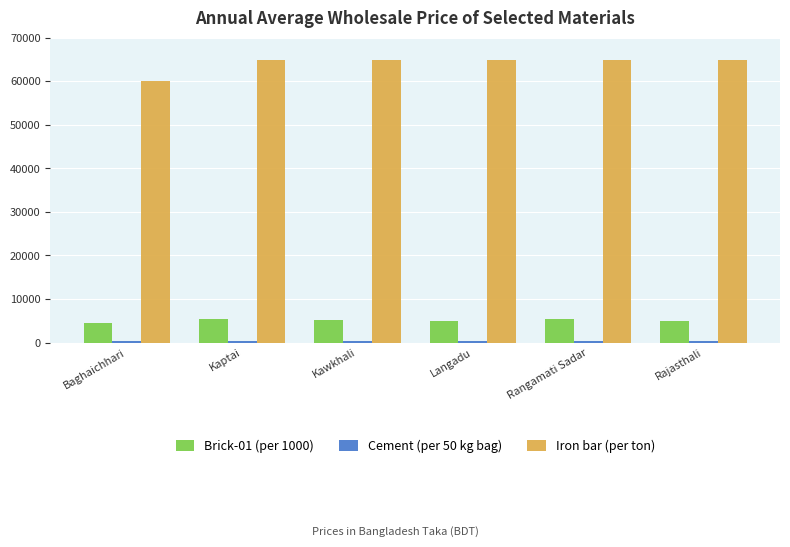

At how many categories does at least one series exceed 10328?

6